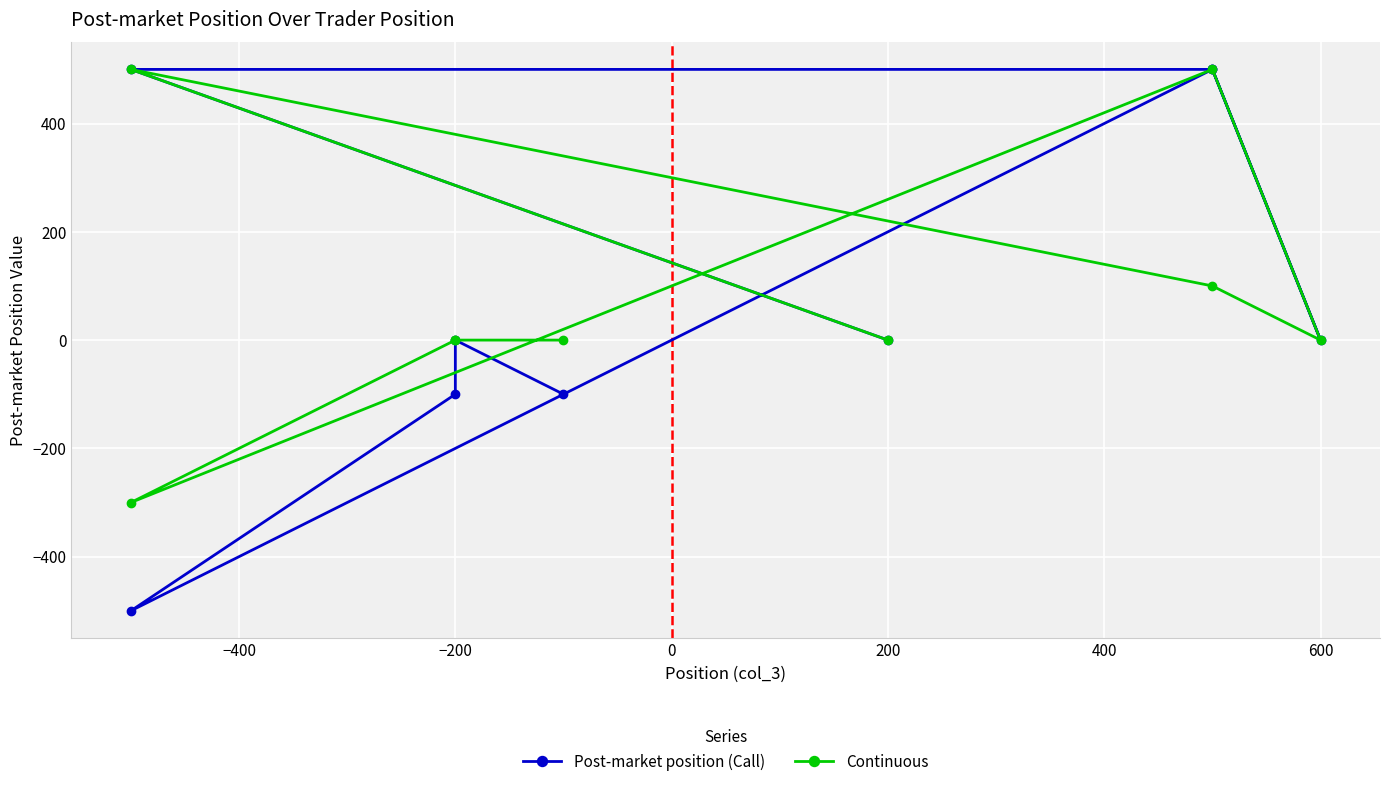

Count the number of categories in the chart.

9